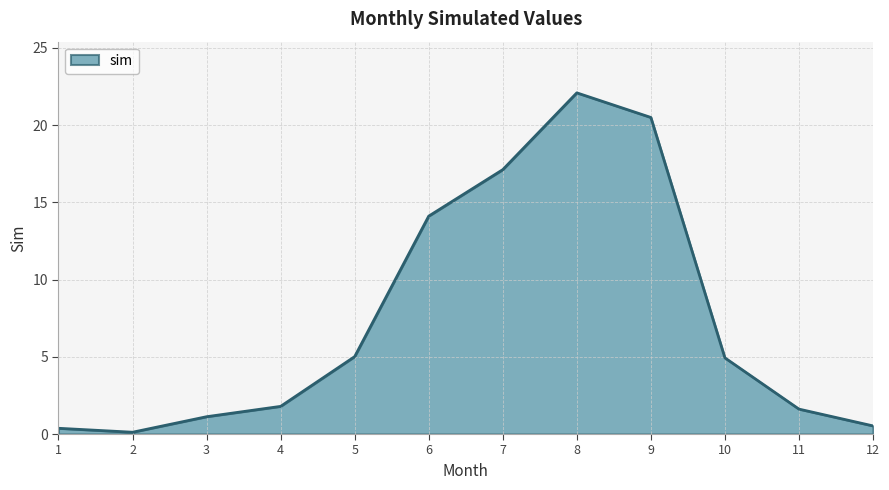

Which has a higher value, 8 or 7?

8